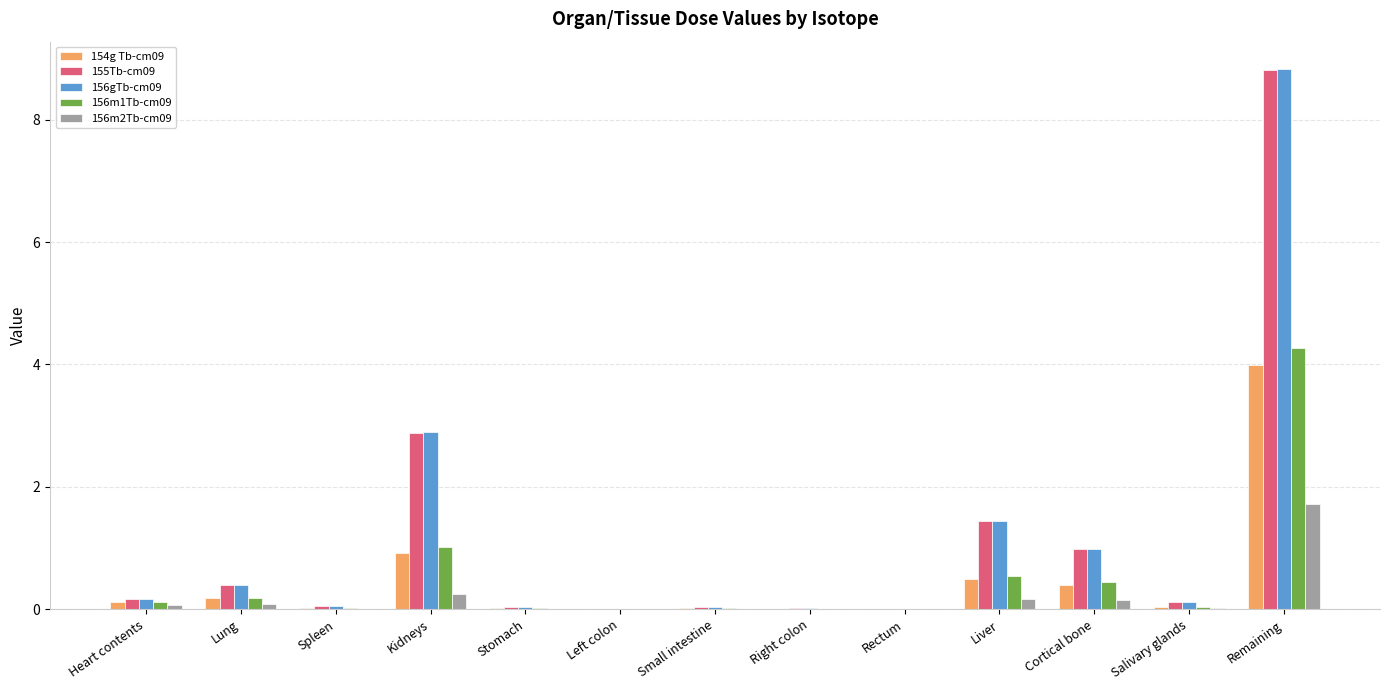

Is the value of 154g Tb-cm09 at Heart contents greater than the value of 156m1Tb-cm09 at Liver?

No